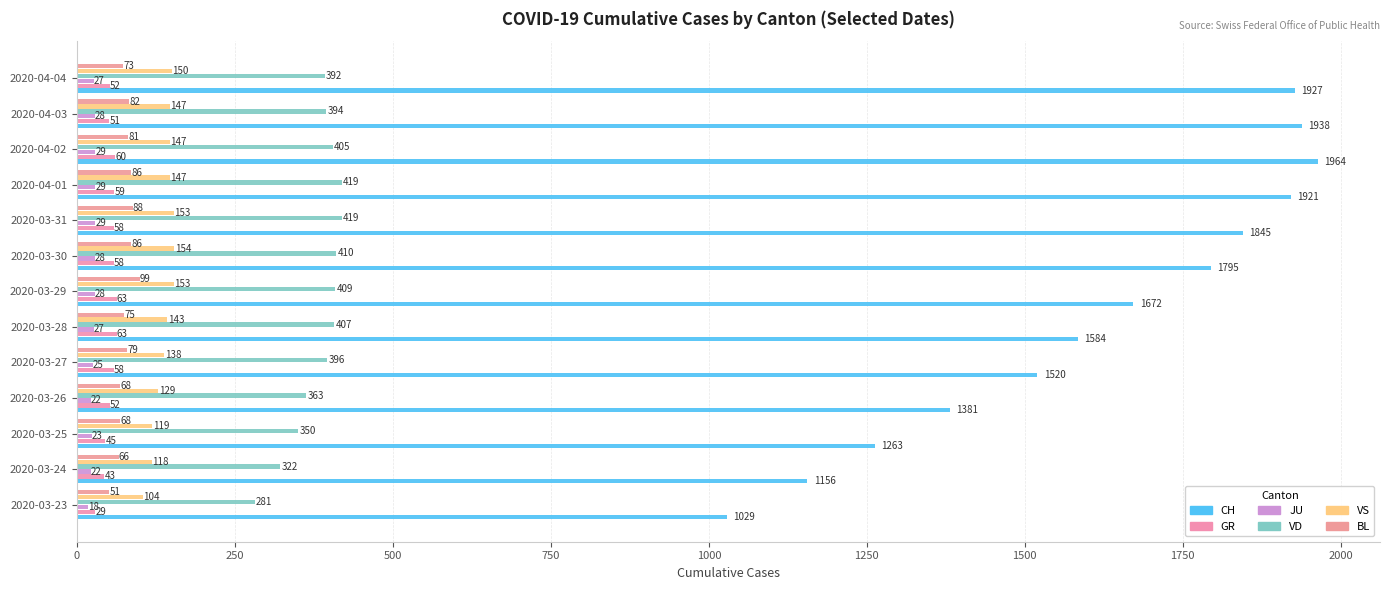

What is the difference between the maximum and second lowest values in the CH series?

808